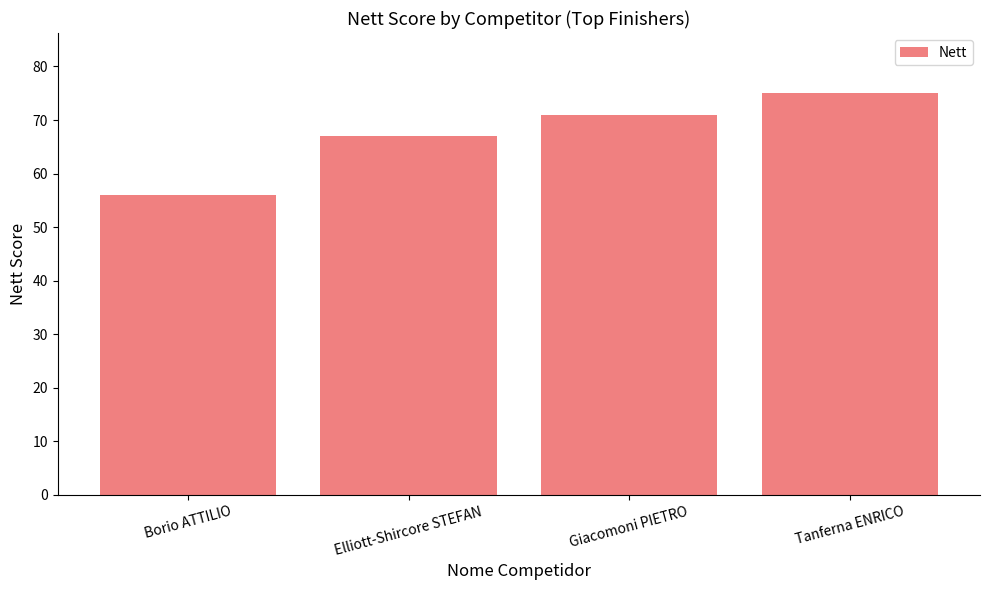

Rank the categories by value from highest to lowest.

Tanferna ENRICO, Giacomoni PIETRO, Elliott-Shircore STEFAN, Borio ATTILIO